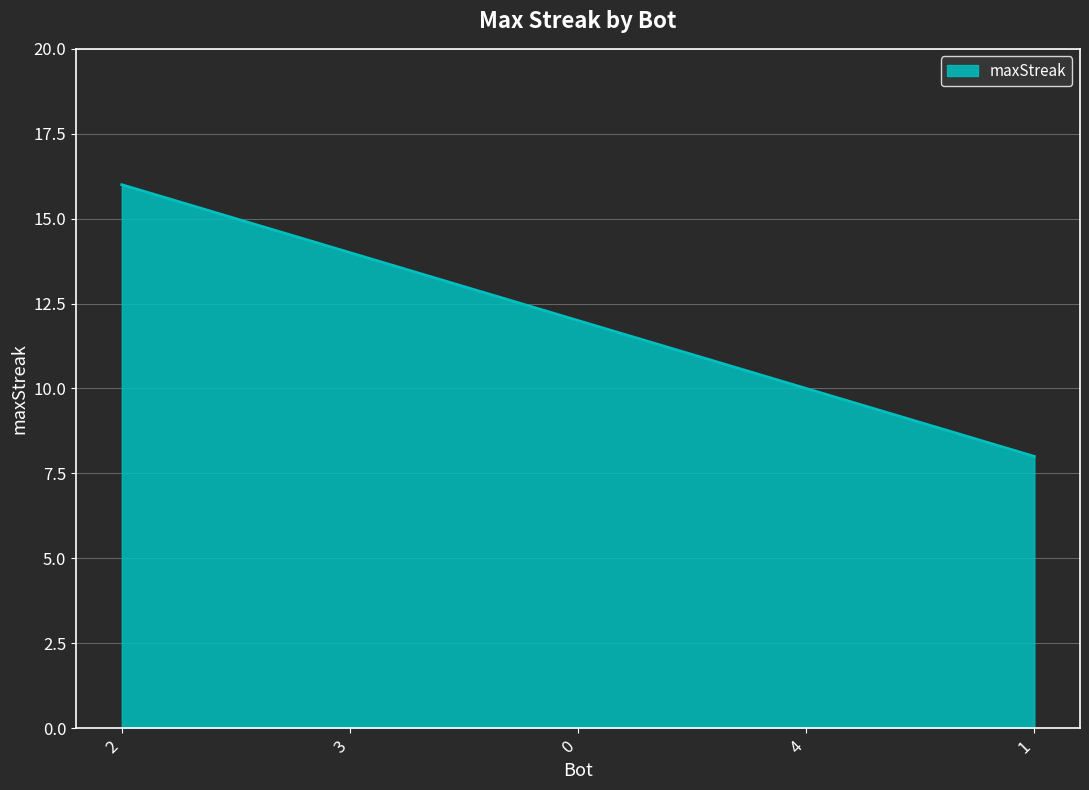

What position from the right is 2?

5